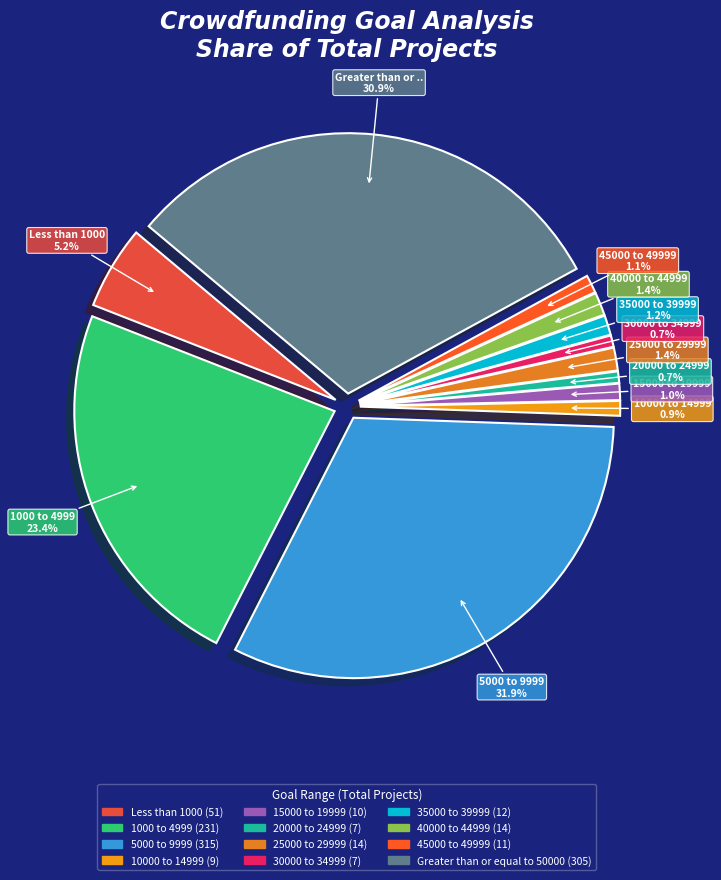

To the nearest percent, what is the difference between the largest and smallest slice percentages?

31%